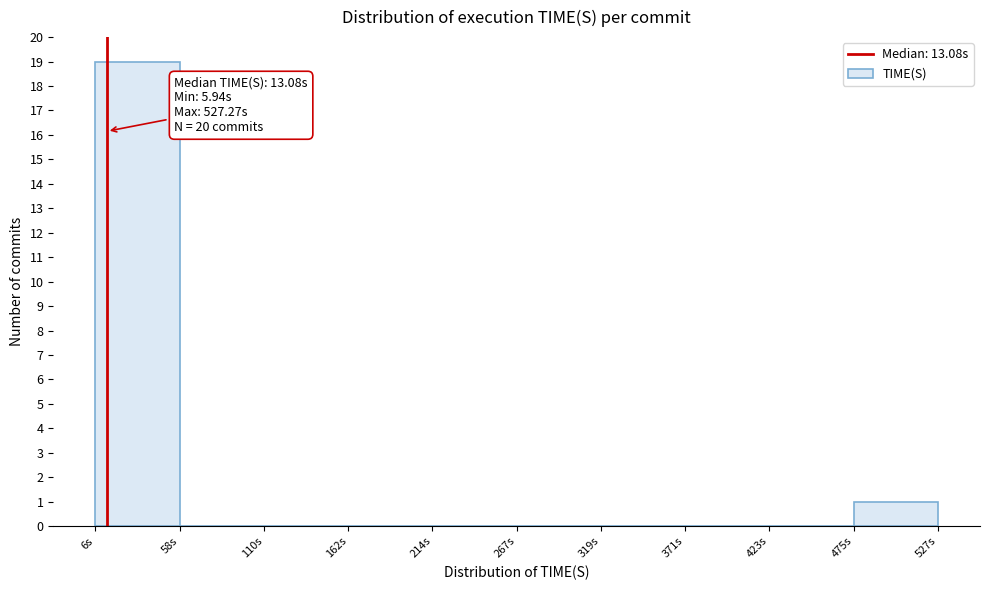

Over which range of the x-axis is the bar tallest?

10 to 60